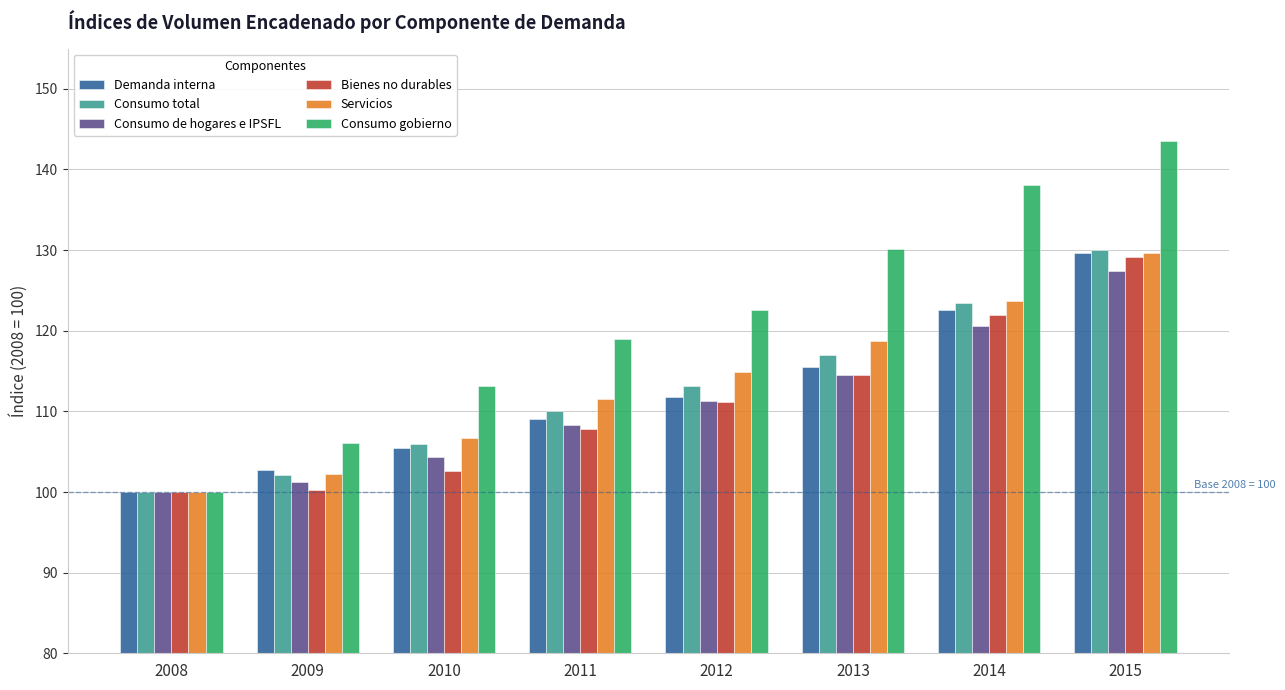

Which series has the largest range (max minus min)?

Consumo gobierno